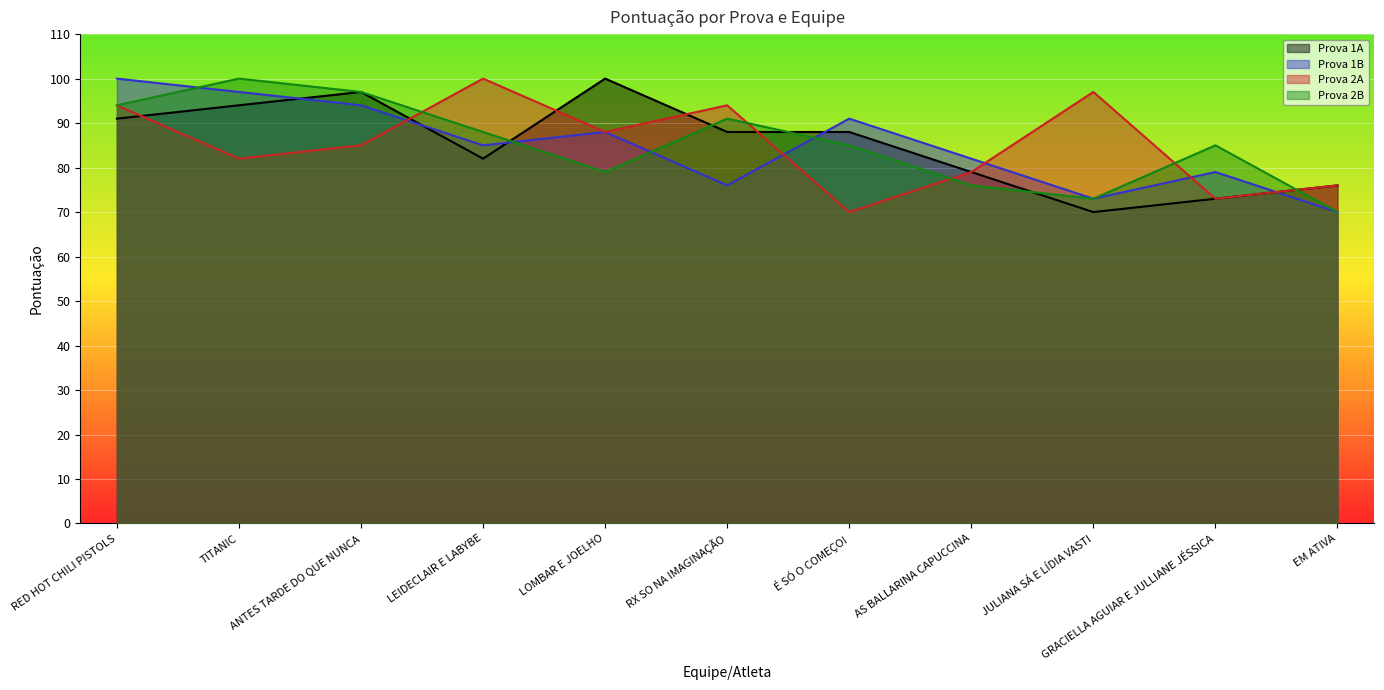

What position from the right is JULIANA SÁ E LÍDIA VASTI?

3